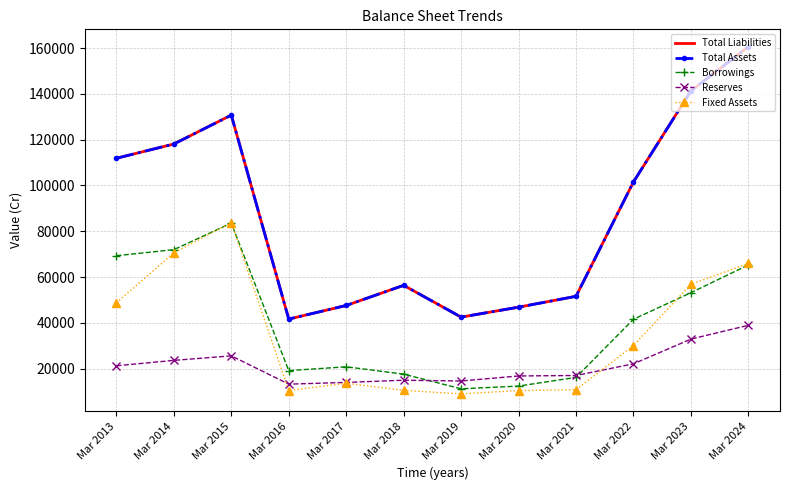

What are all the series names shown in the legend?

Total Liabilities, Total Assets, Borrowings, Reserves, Fixed Assets